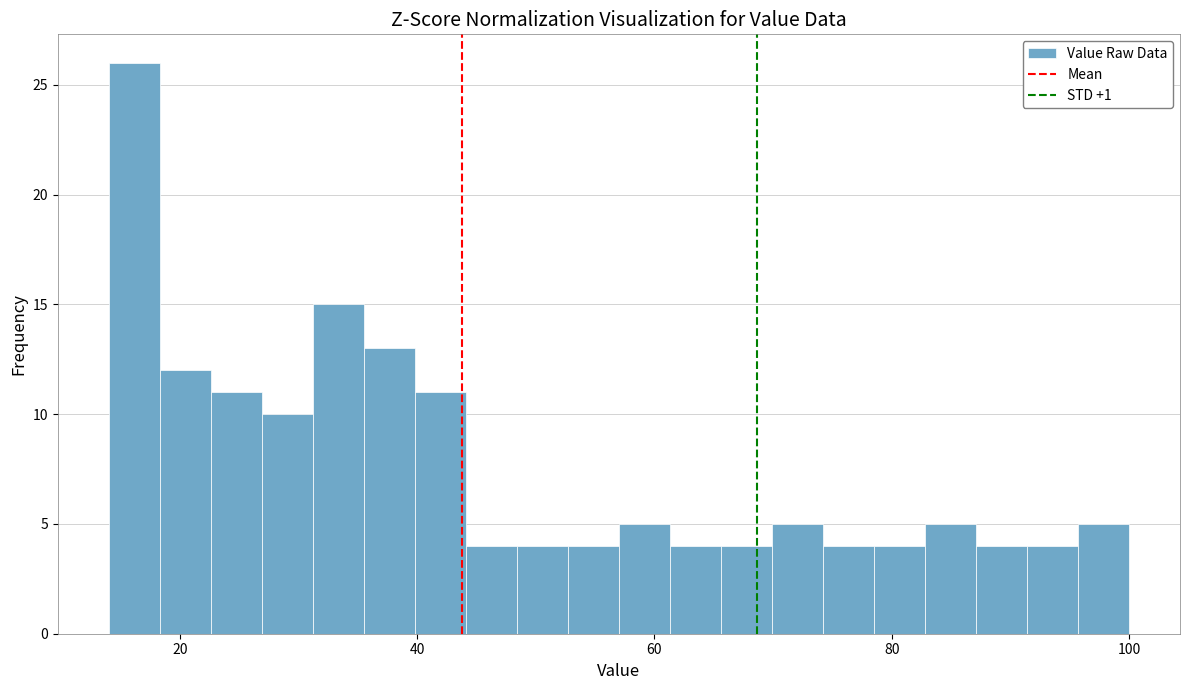

Around what value on the x-axis is the tallest bar? Give the approximate position of its centre, as read against the axis.

16